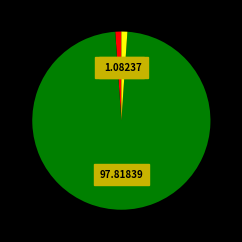

Is there any slice that represents more than half of the pie?

Yes